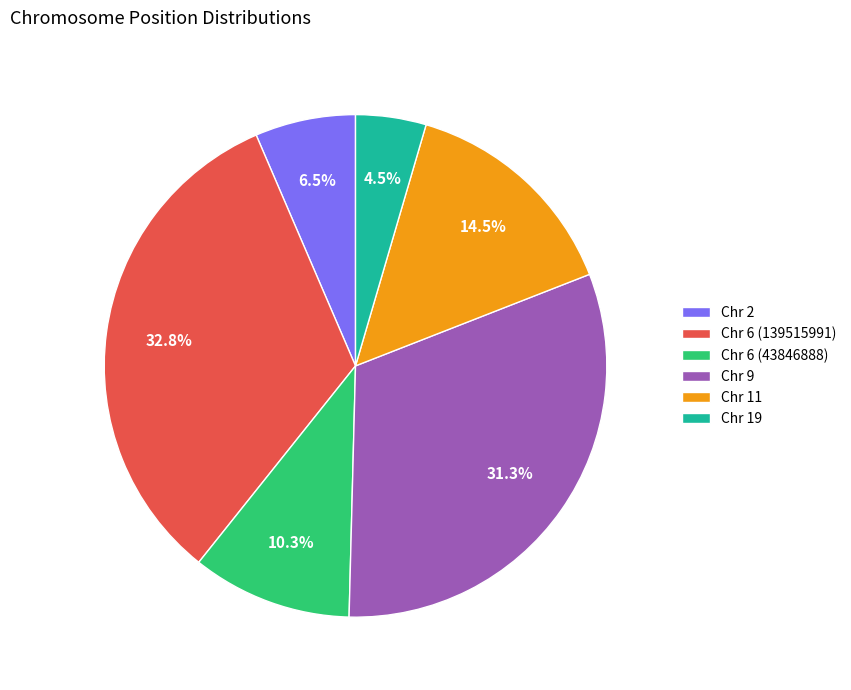

The Chr 6 (139515991) slice represents 33% of the pie. True or false?

True